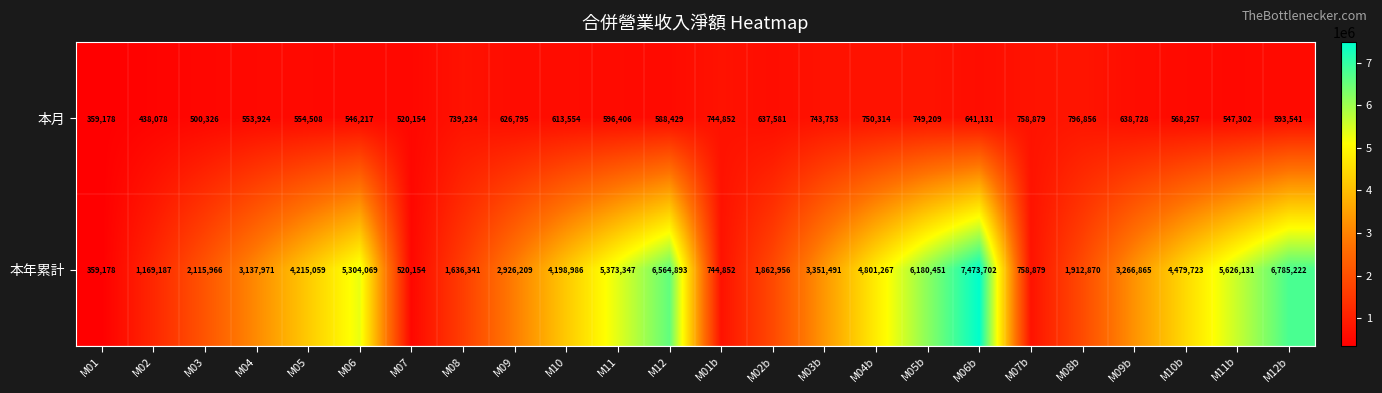

What is the difference between the maximum and minimum values in the 本月 series?

437678